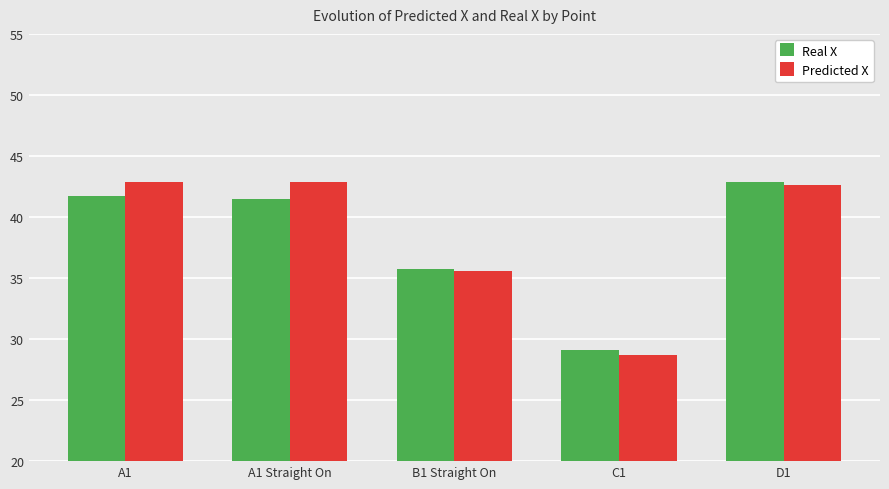

What is the sum of all Real X values?

191.0